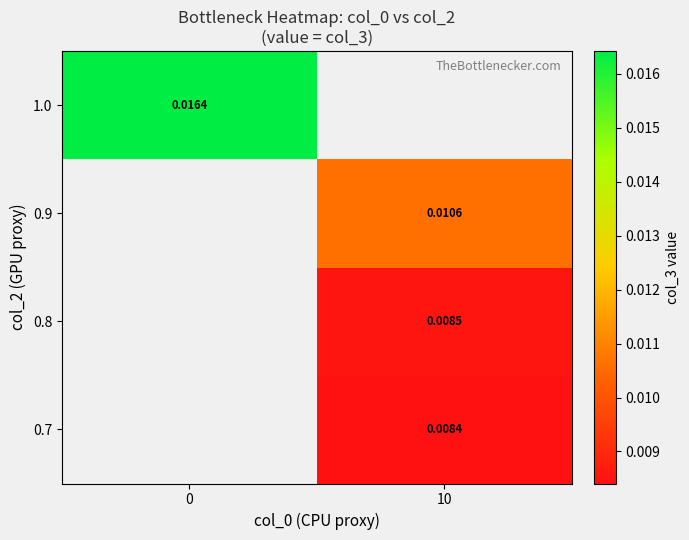

How many series are shown in this chart?

4